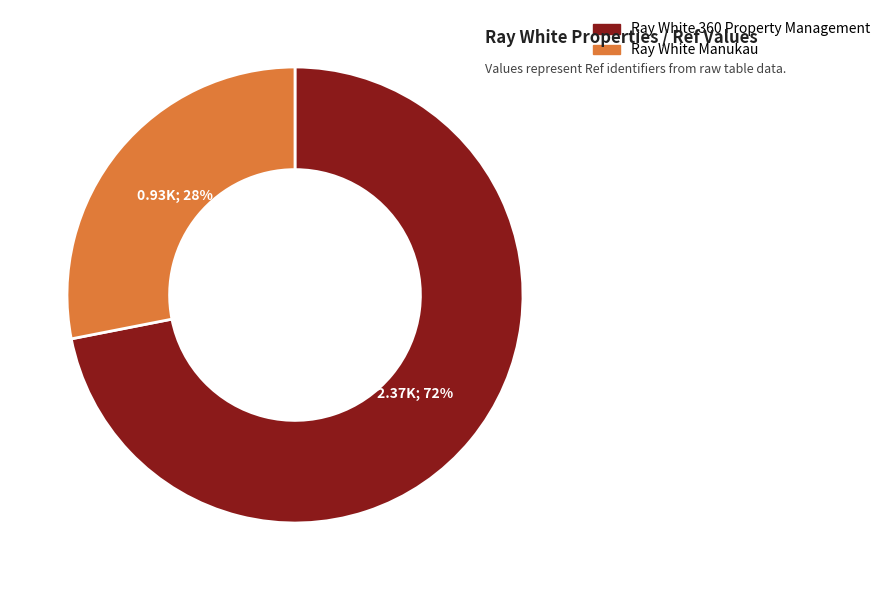

How many segments does this pie chart have?

2